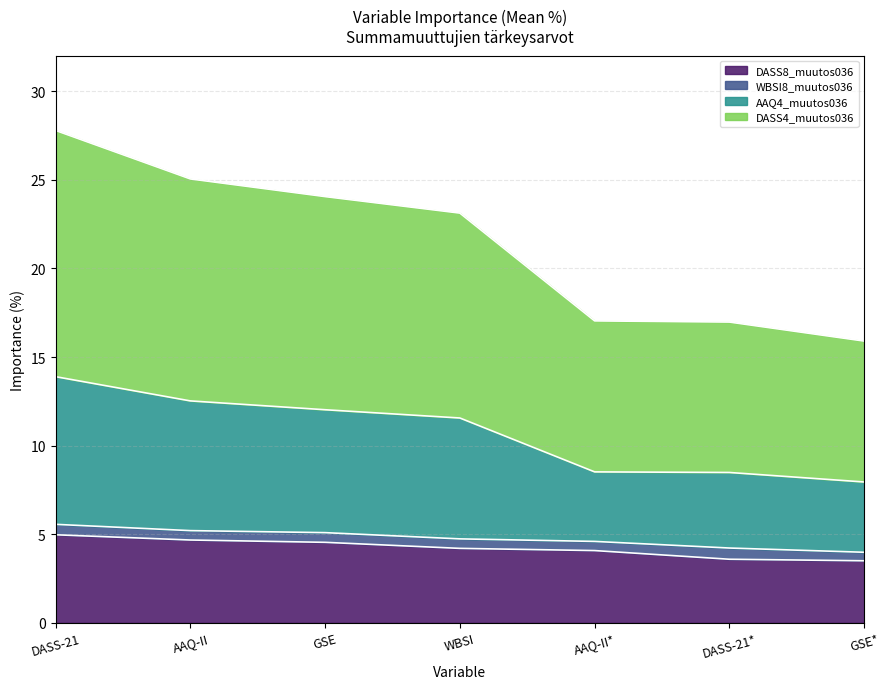

What position from the right is 1.?

7